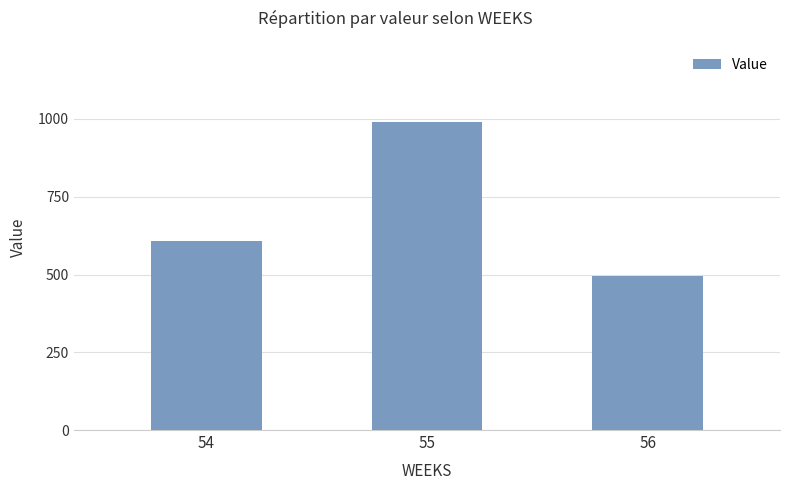

What is the greatest value displayed?

990.3